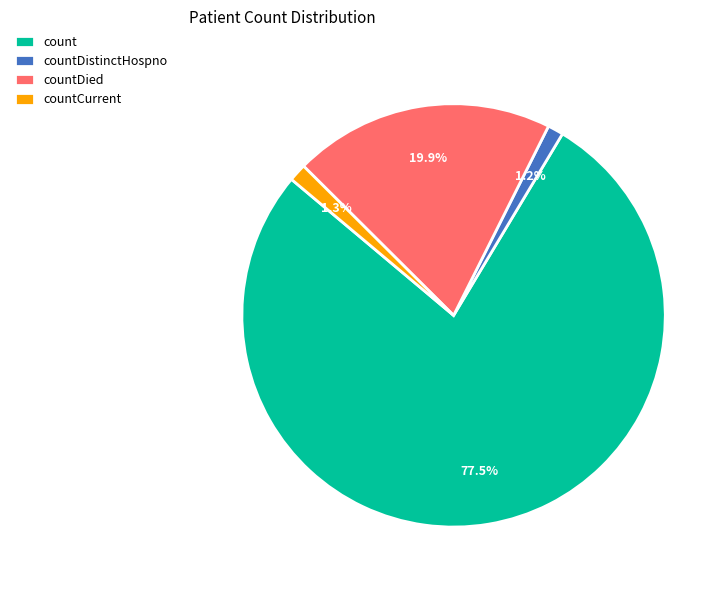

Approximately how many times larger is the value at count compared to countDied?

3.9